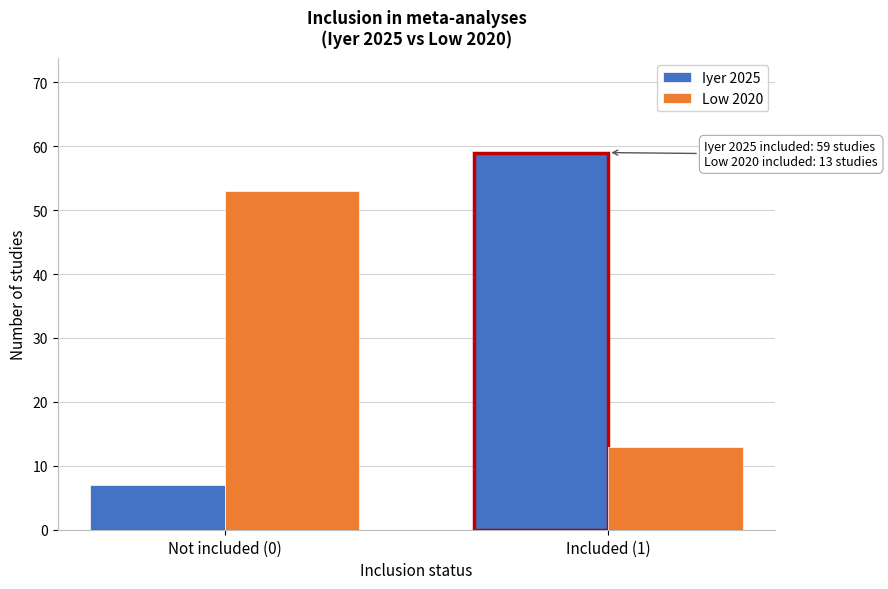

Reading right to left, list all the values displayed in this chart.

Iyer 2025: 59	7
Low 2020: 13	53